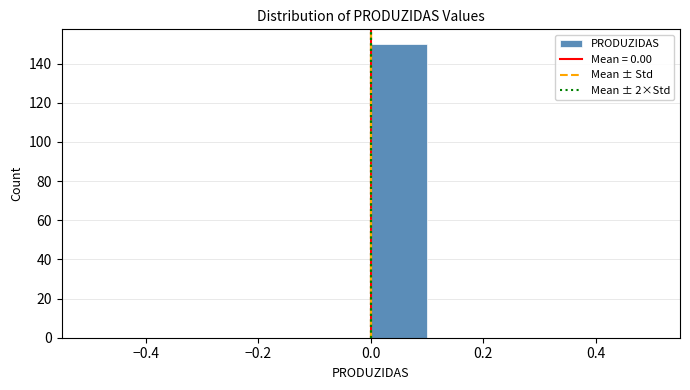

Over which range of the x-axis is the bar tallest?

0.0 to 0.1